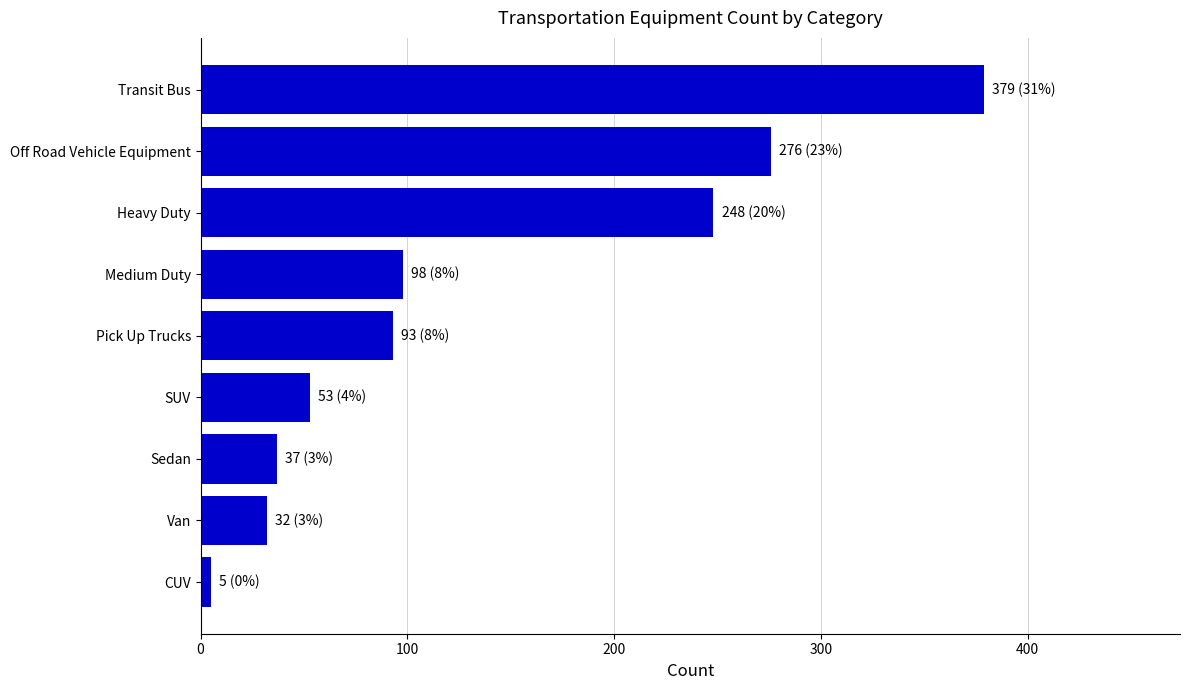

Rank the categories by value from highest to lowest.

Transit Bus, Off Road Vehicle Equipment, Heavy Duty, Medium Duty, Pick Up Trucks, SUV, Sedan, Van, CUV